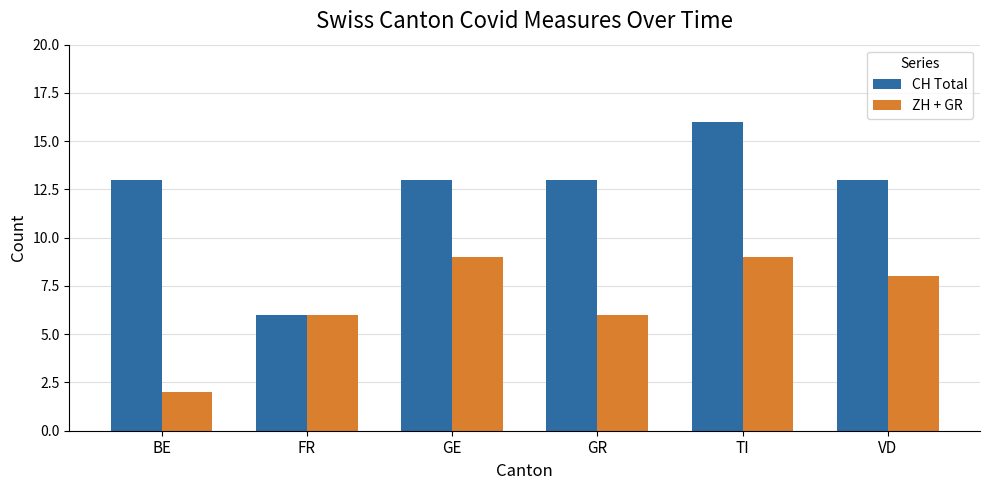

How many CH Total values are between 13 and 14?

4